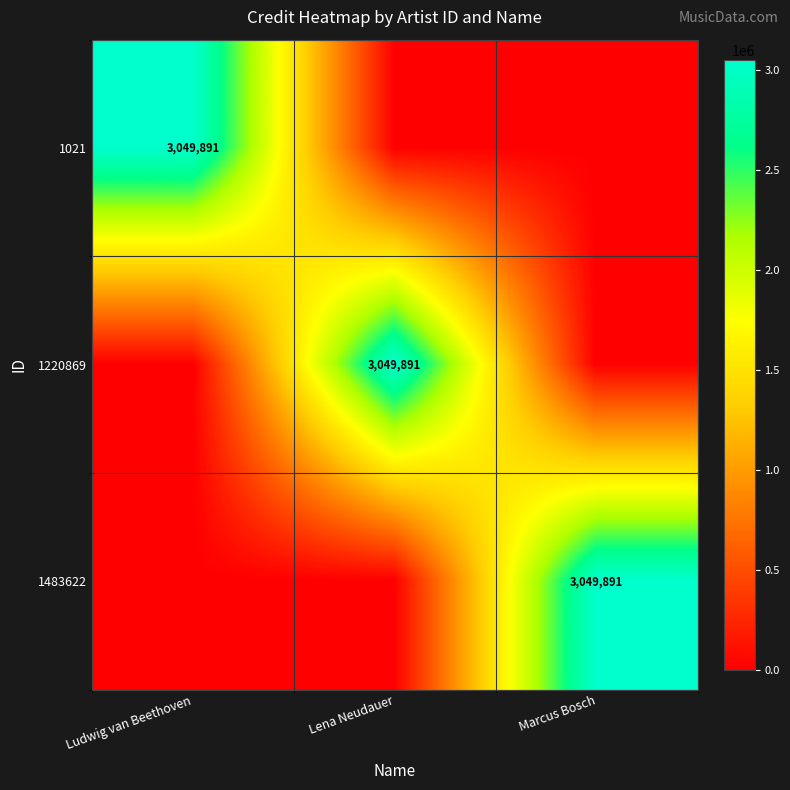

The 1220869 series shows 3049891 at Lena Neudauer. True or false?

True